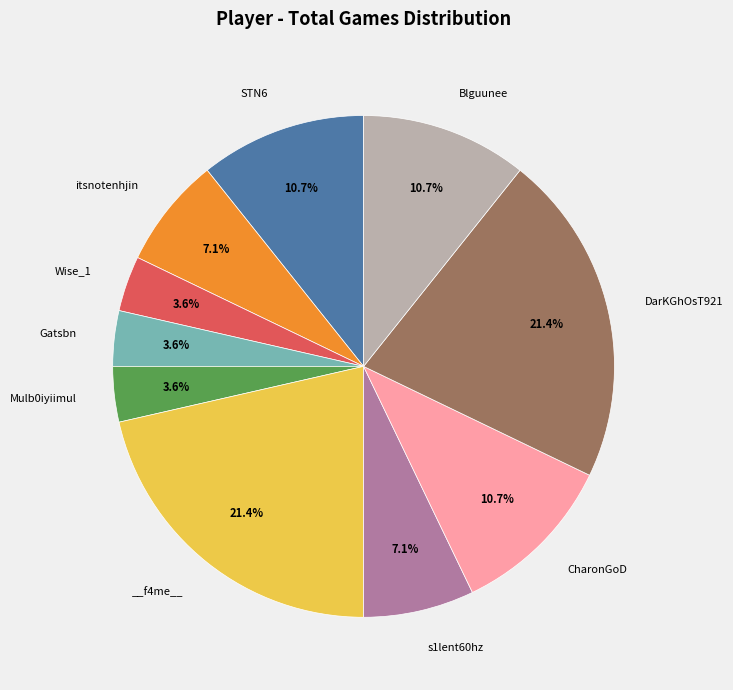

How many slices are in this pie chart?

10